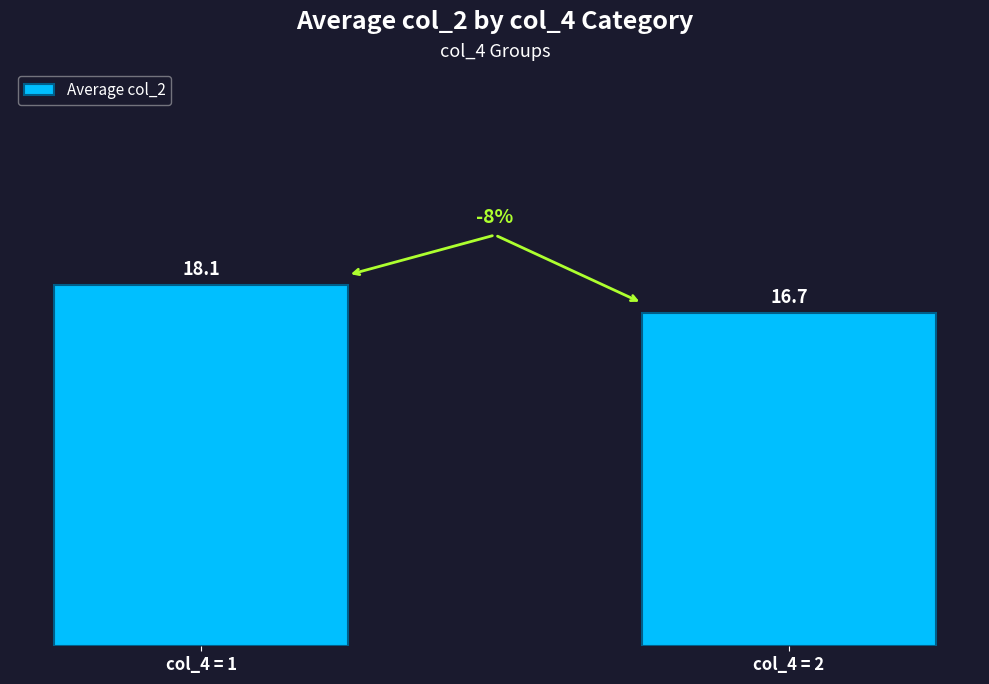

Reading left to right, list all the values displayed in this chart.

18.1	16.7